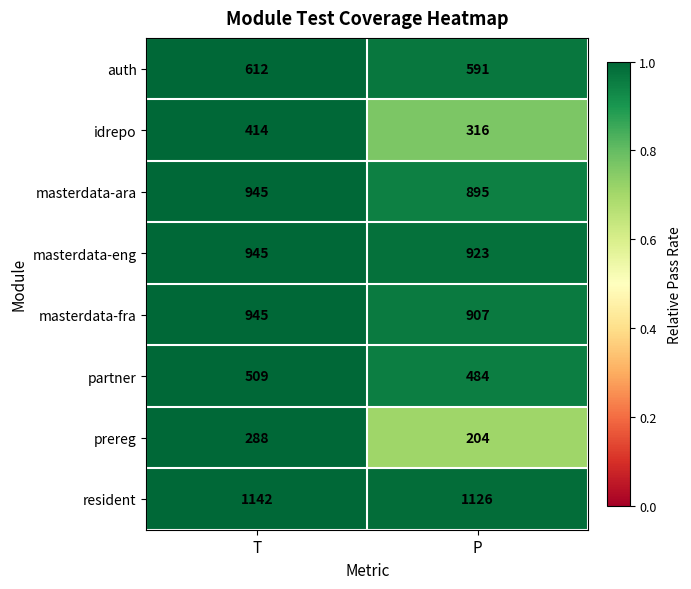

What is the total value across all series at P?

5446